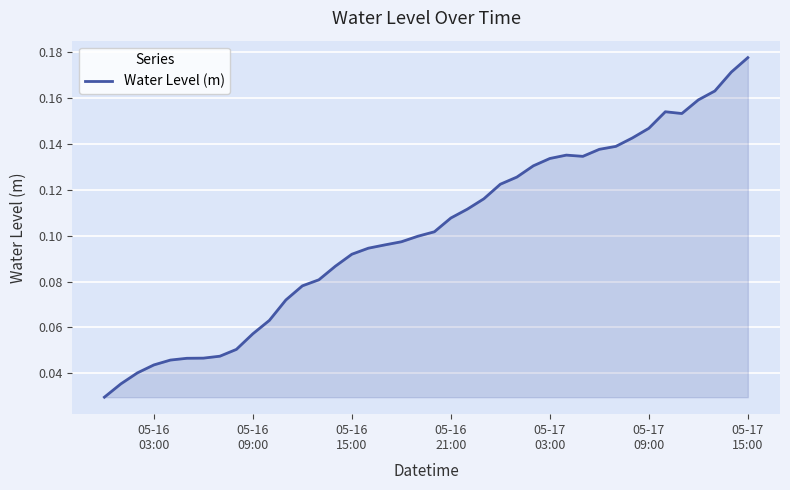

Which label corresponds to the smallest value in the chart?

05-16
03:00